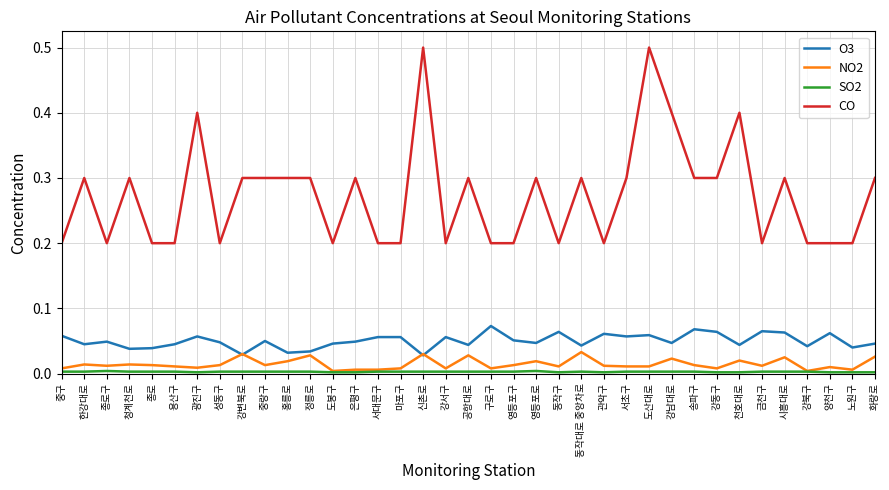

Is this an area chart (filled region under the line)?

No